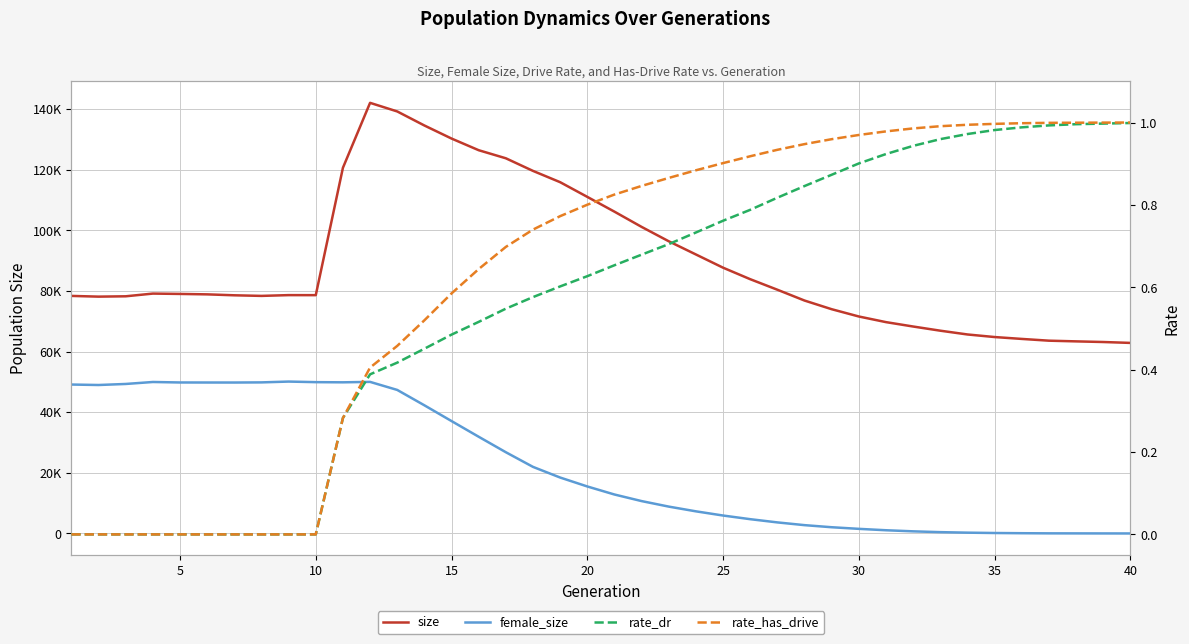

Count the number of categories in the chart.

40